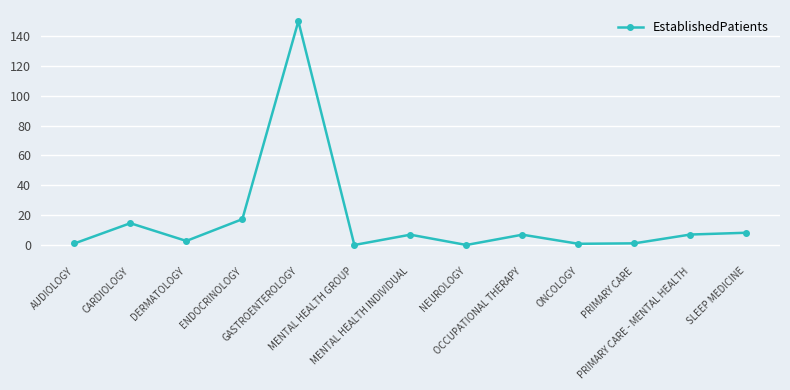

What value does the data have at AUDIOLOGY?

1.0